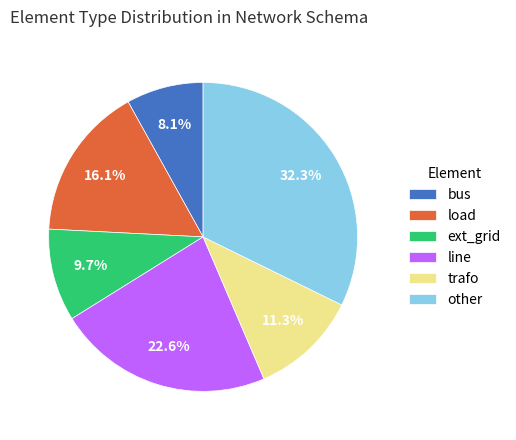

Which has a higher value, bus or other?

other